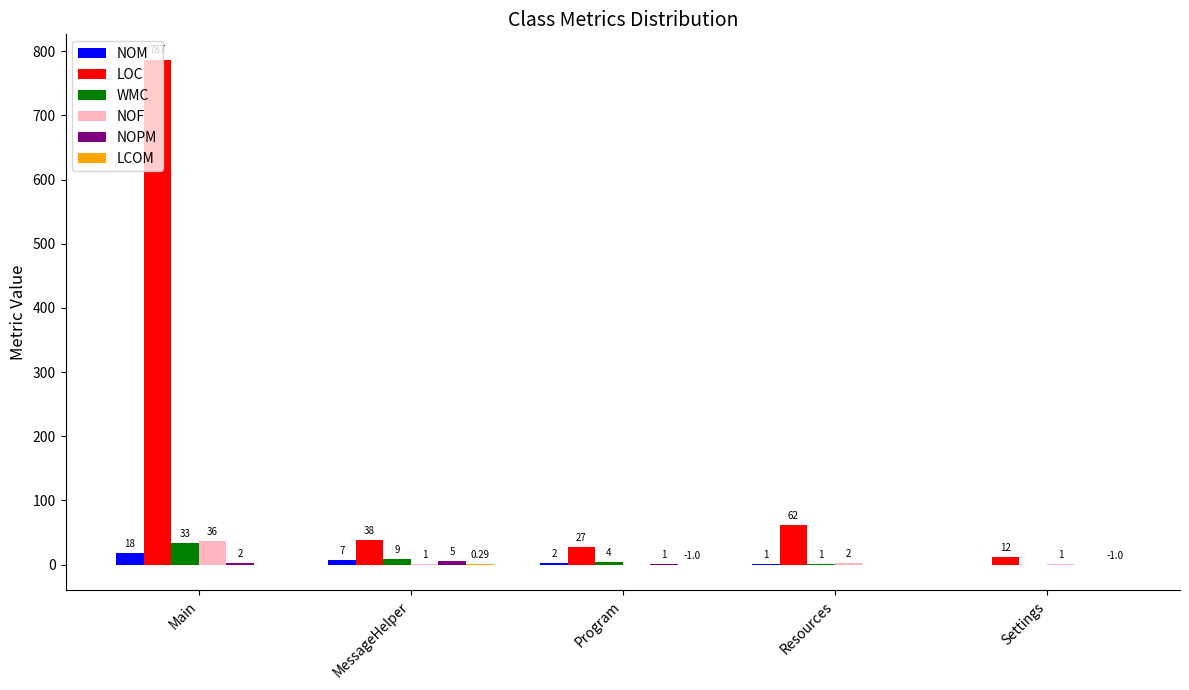

At which label does NOM reach its peak?

Main